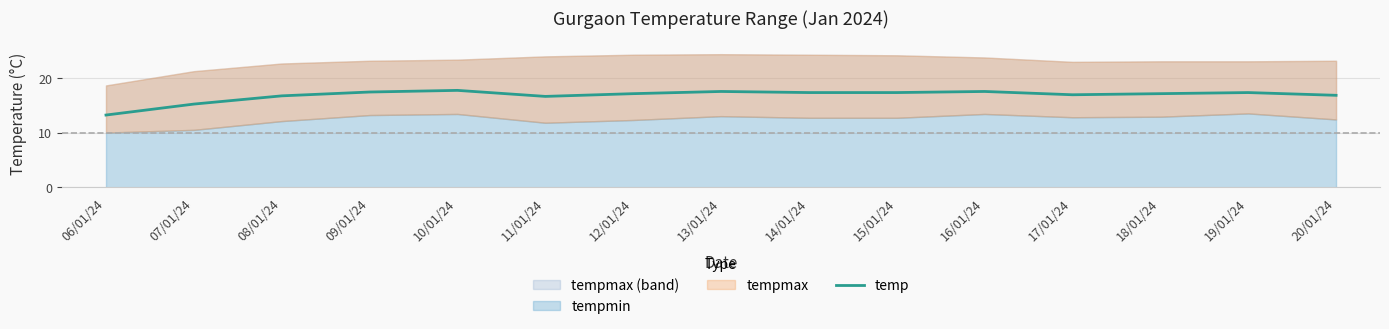

What is the label of the 5th point from the right?

16/01/24